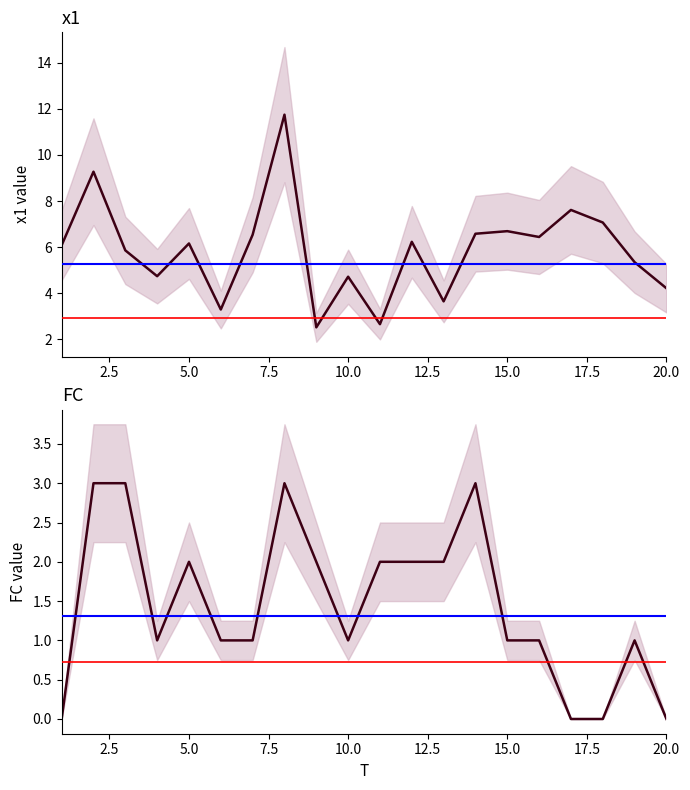

Rank the series by their maximum value, from highest to lowest.

x1, FC